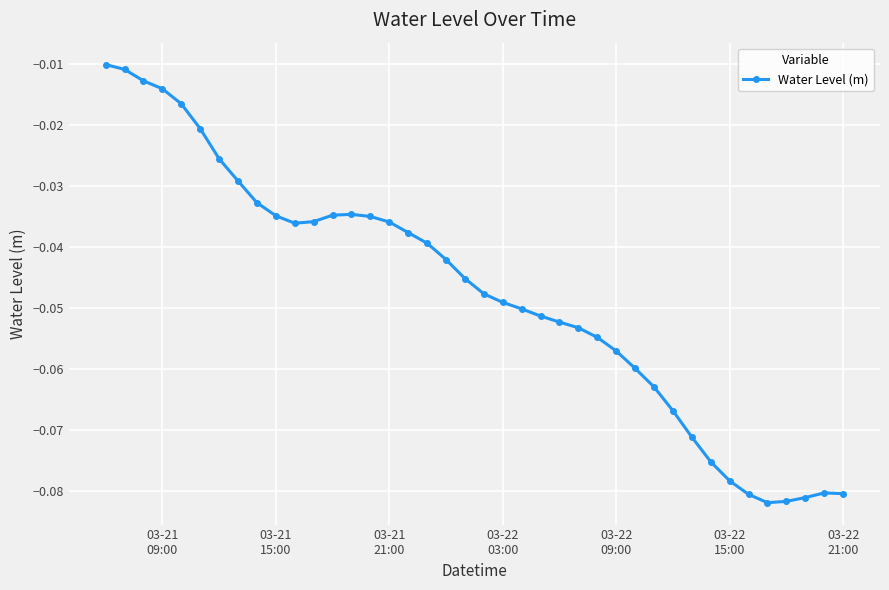

How many distinct data groups are displayed?

1